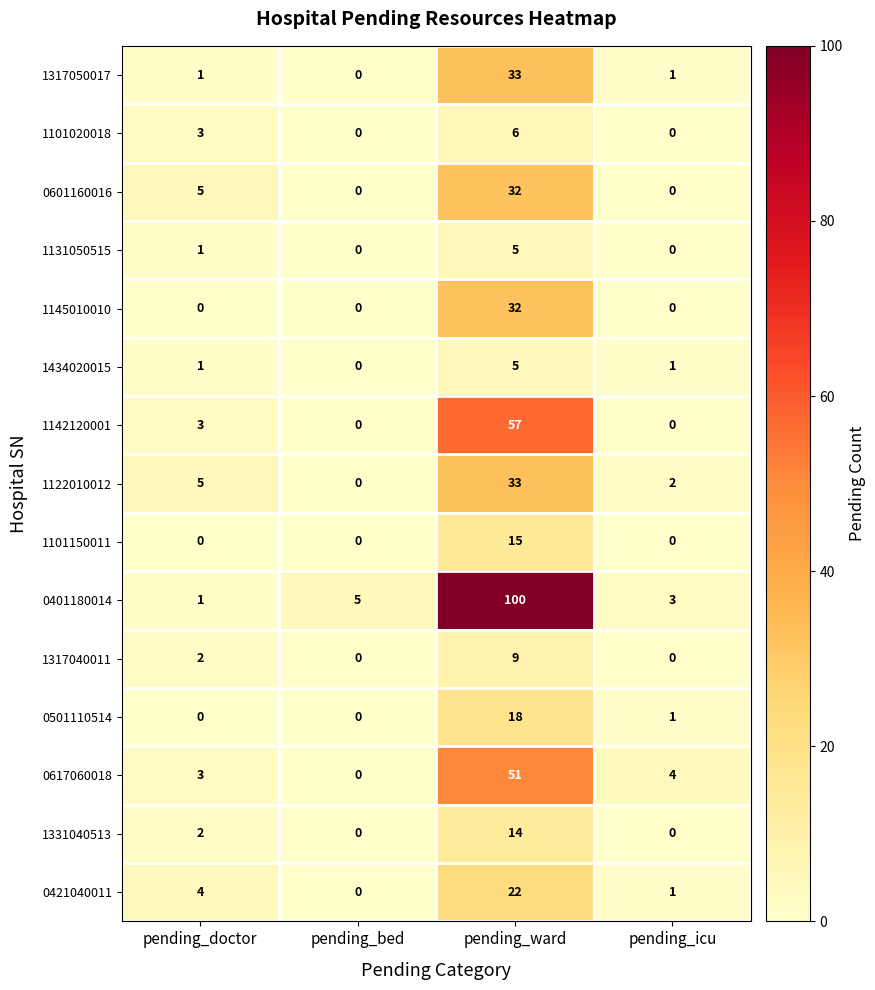

True or false: 1142120001 has a value of 97 at pending_ward.

False